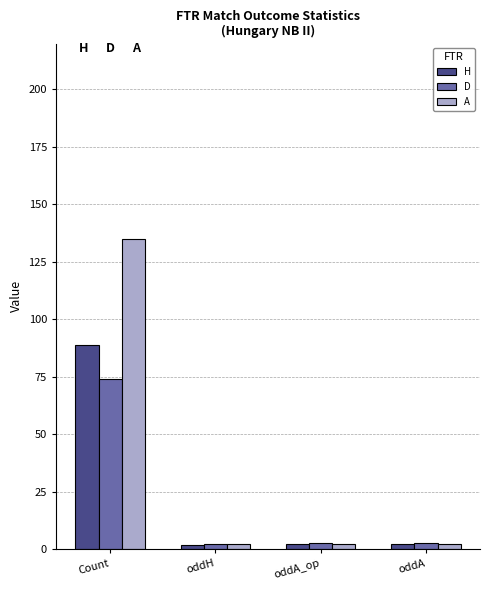

Between Count and oddA, which series saw the biggest shift?

A